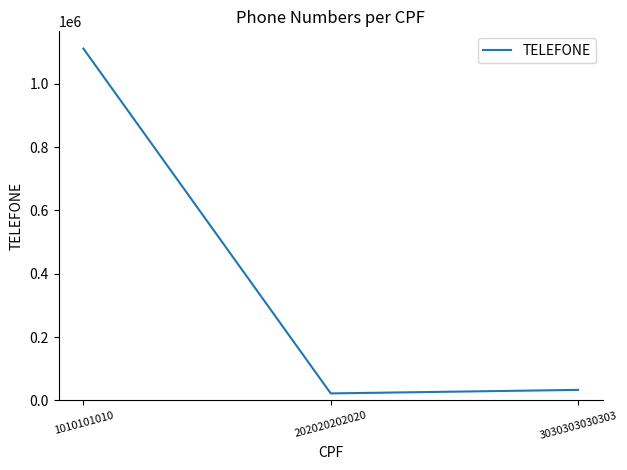

Reading left to right, what are all the values shown in this chart?

1111111	22222	33333